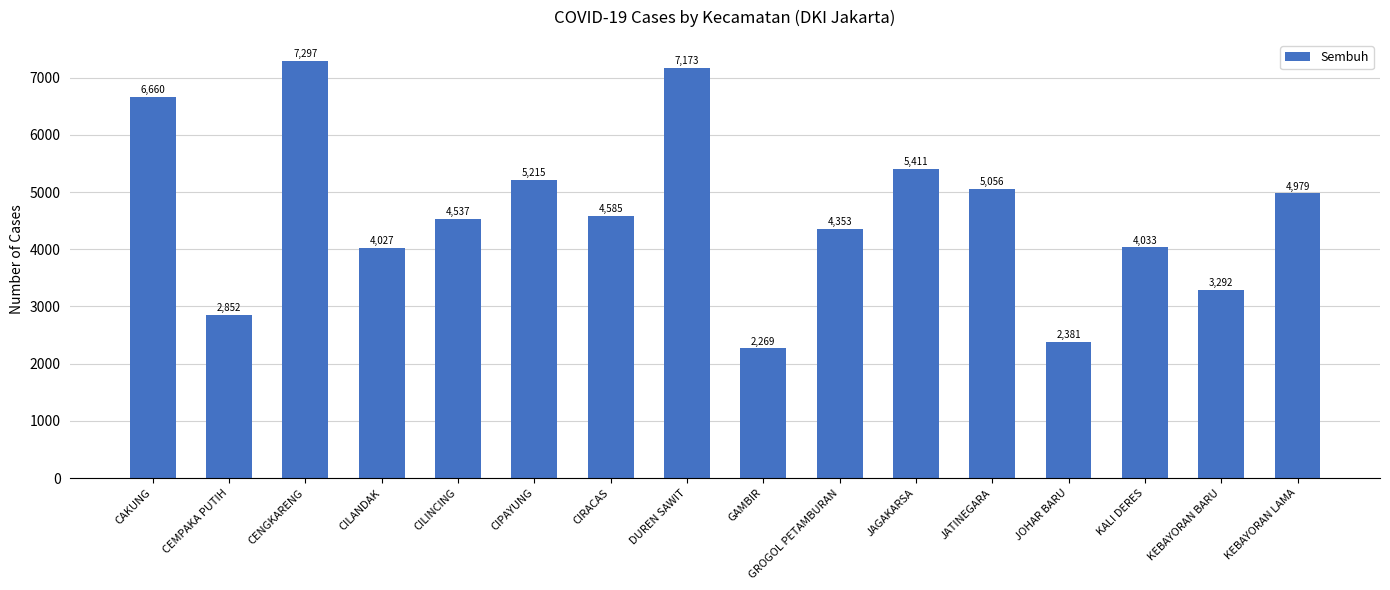

Rank the categories by value from lowest to highest.

GAMBIR, JOHAR BARU, CEMPAKA PUTIH, KEBAYORAN BARU, CILANDAK, KALI DERES, GROGOL PETAMBURAN, CILINCING, CIRACAS, KEBAYORAN LAMA, JATINEGARA, CIPAYUNG, JAGAKARSA, CAKUNG, DUREN SAWIT, CENGKARENG